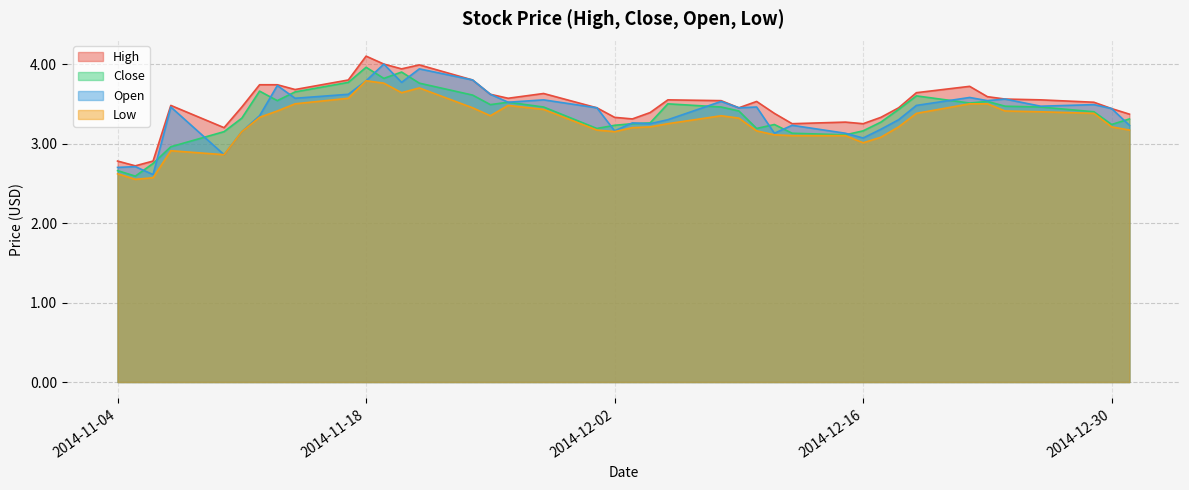

At which label does Low reach its minimum?

2014-11-05